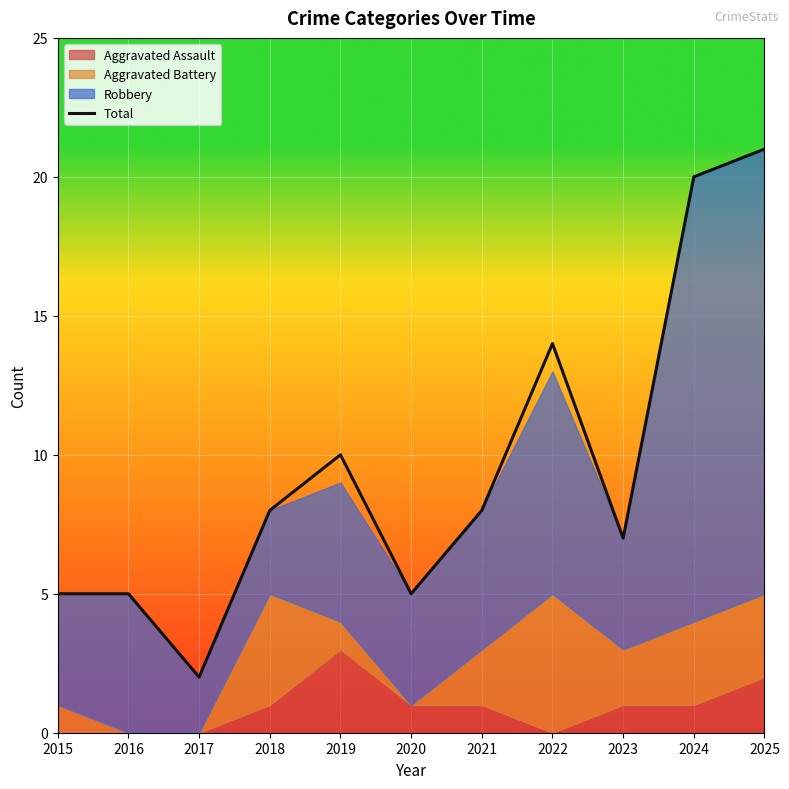

Where does the data first go above 8?

2019